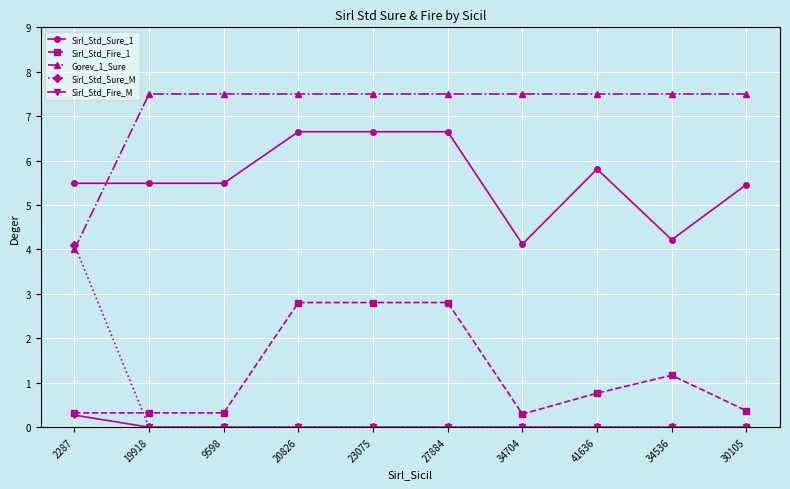

What position from the right is 2287?

10